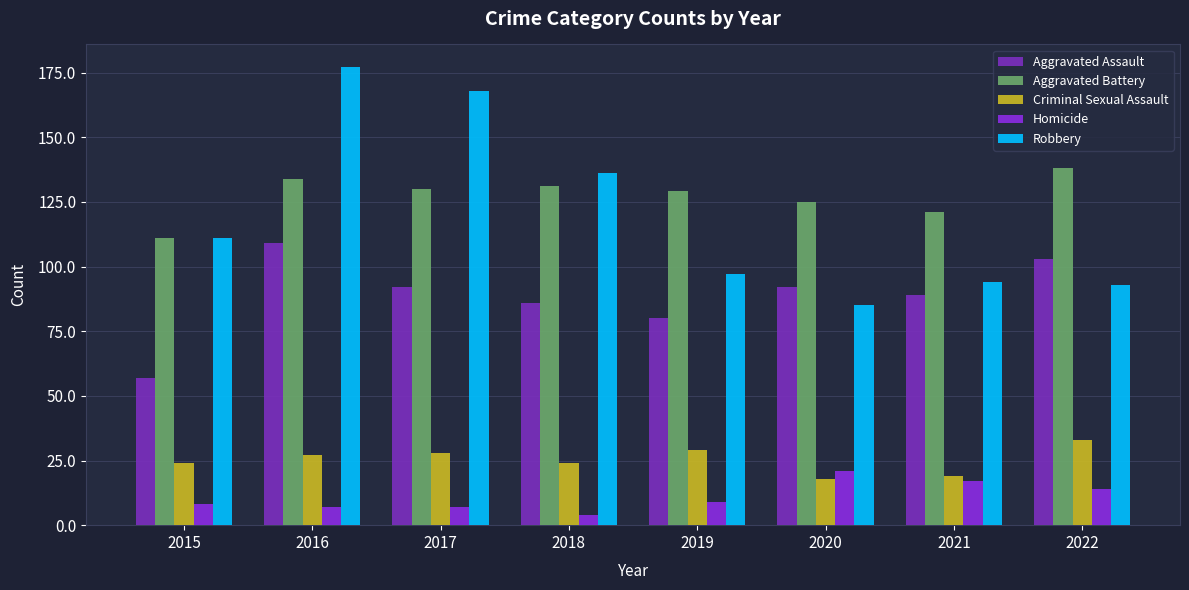

What are all the series names shown in the legend?

Aggravated Assault, Aggravated Battery, Criminal Sexual Assault, Homicide, Robbery